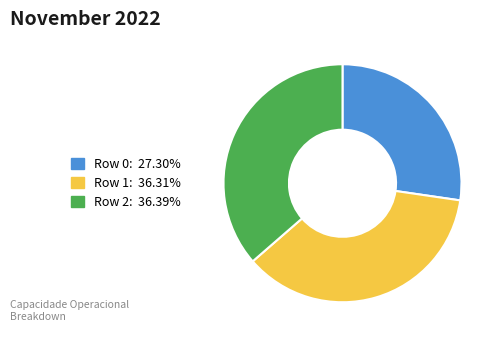

Does Row 2 account for over 50% of the chart?

No